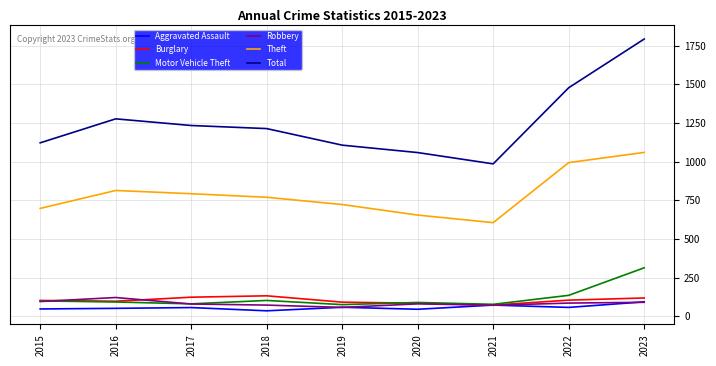

What is the total value across all series at 2020?

2010